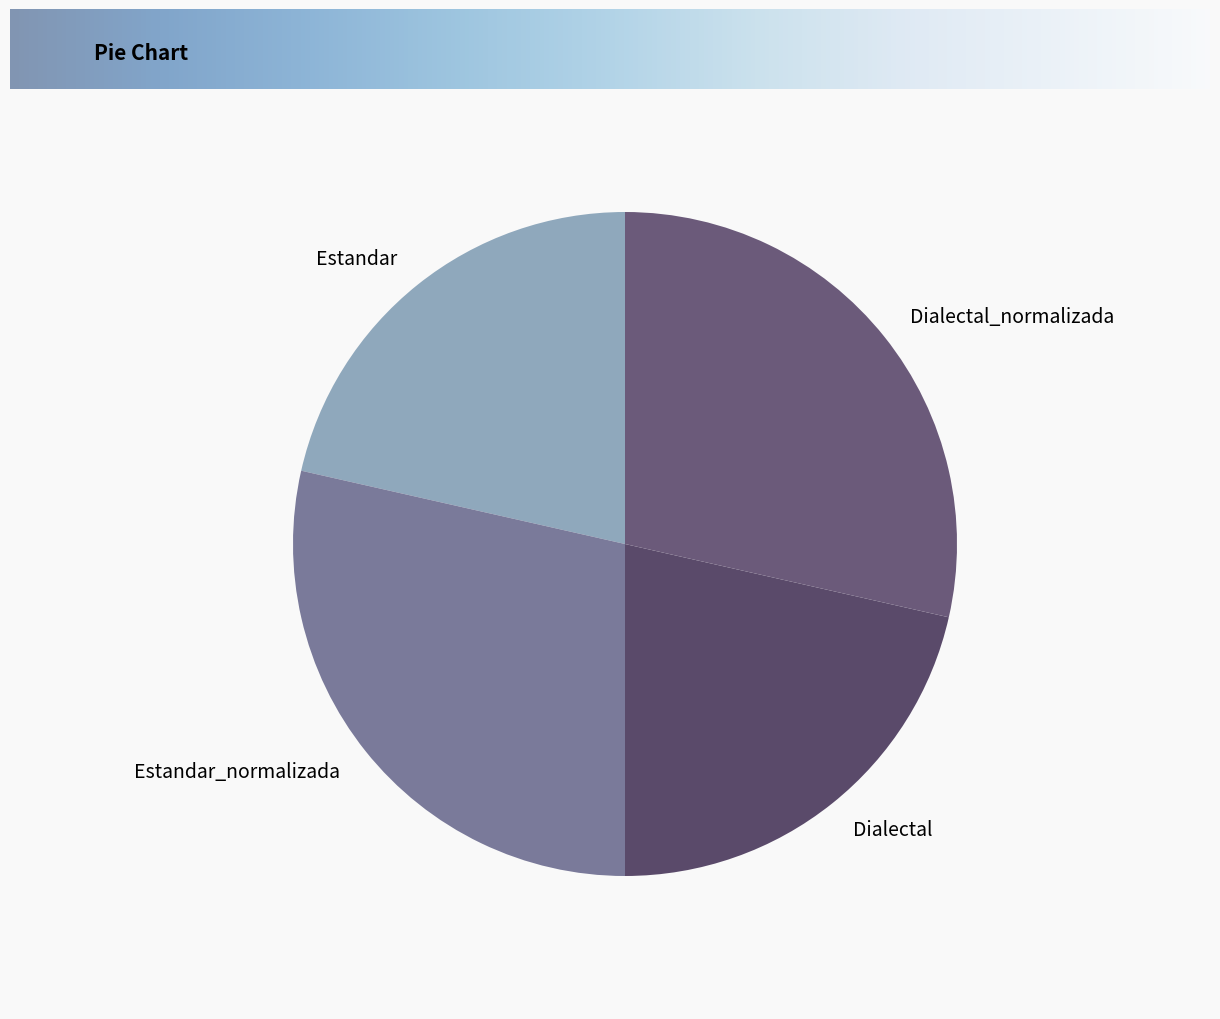

True or false: Dialectal accounts for 13% of the total.

False